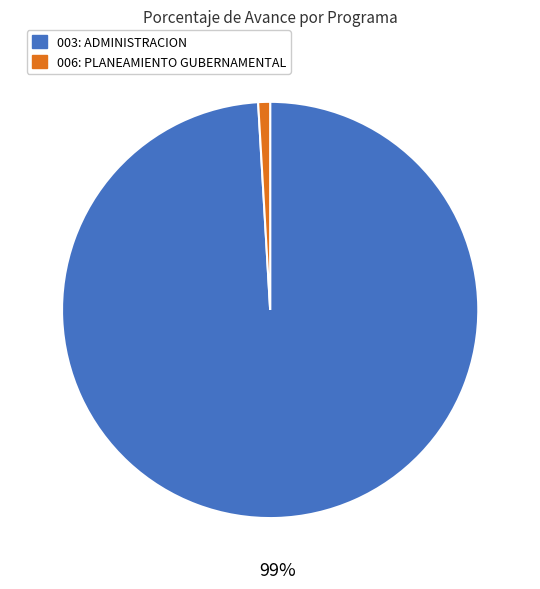

To the nearest percent, what is the difference between the largest and smallest slice percentages?

98%